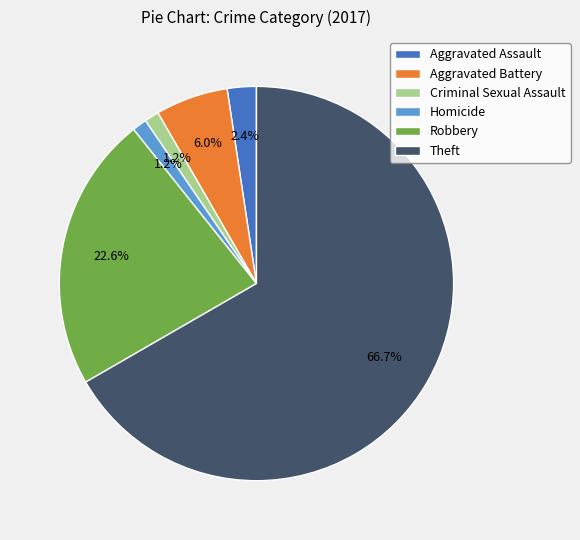

To the nearest percent, what portion does Homicide represent?

1%